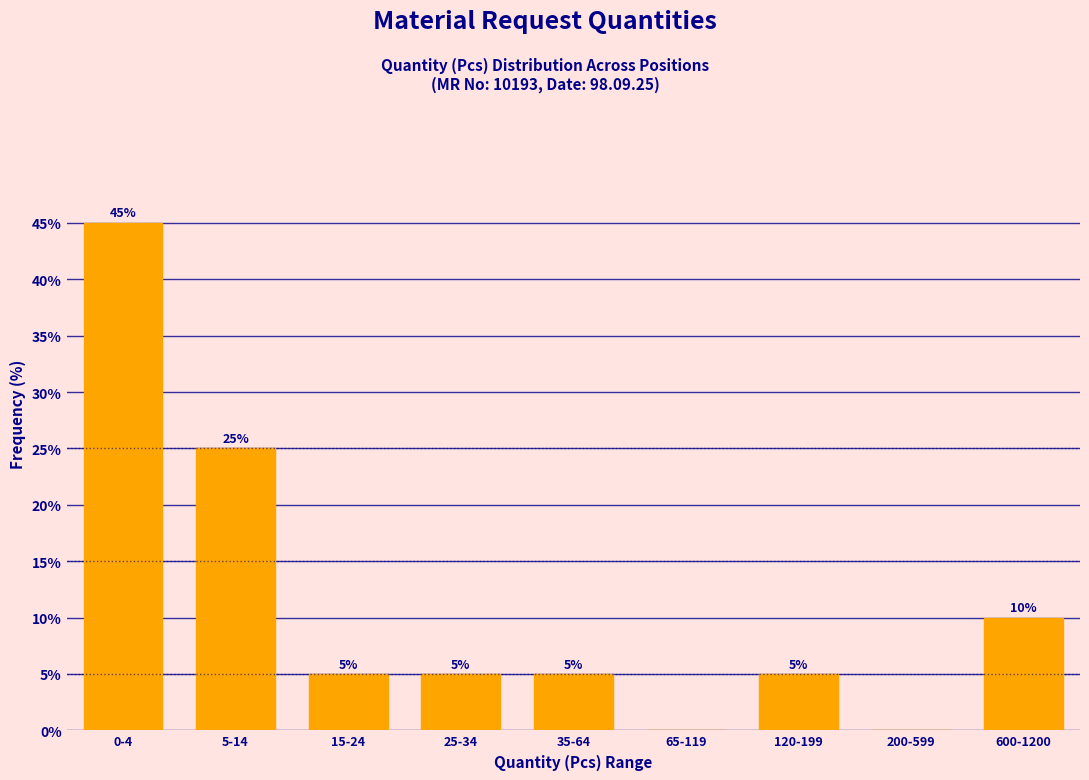

Reading left to right, what are all the values shown in this chart?

0-4=45	5-14=25	15-24=5	25-34=5	35-64=5	65-119=0	120-199=5	200-599=0	600-1200=10